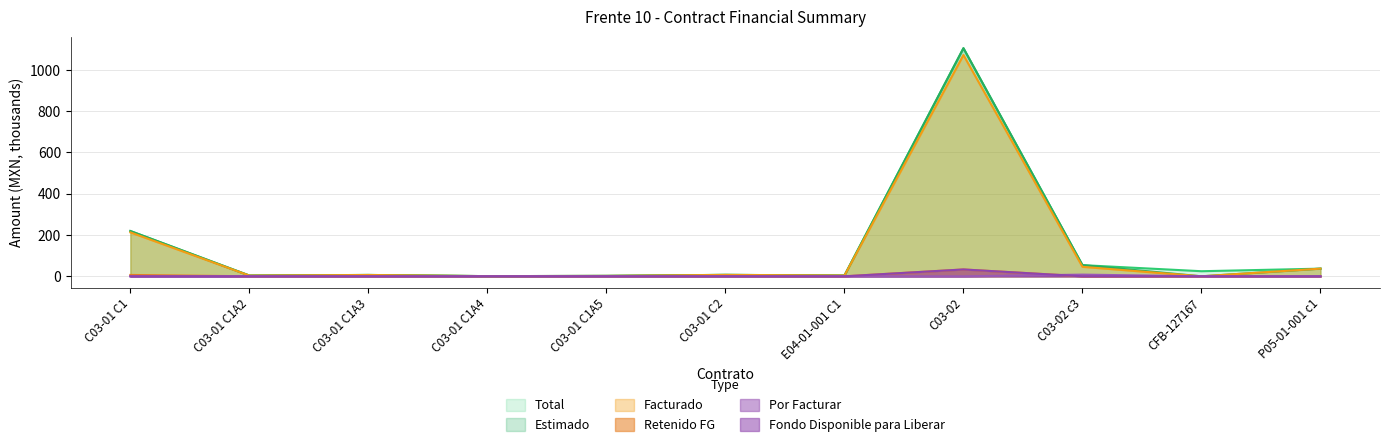

True or false: Facturado and Por Facturar intersect in this chart.

False